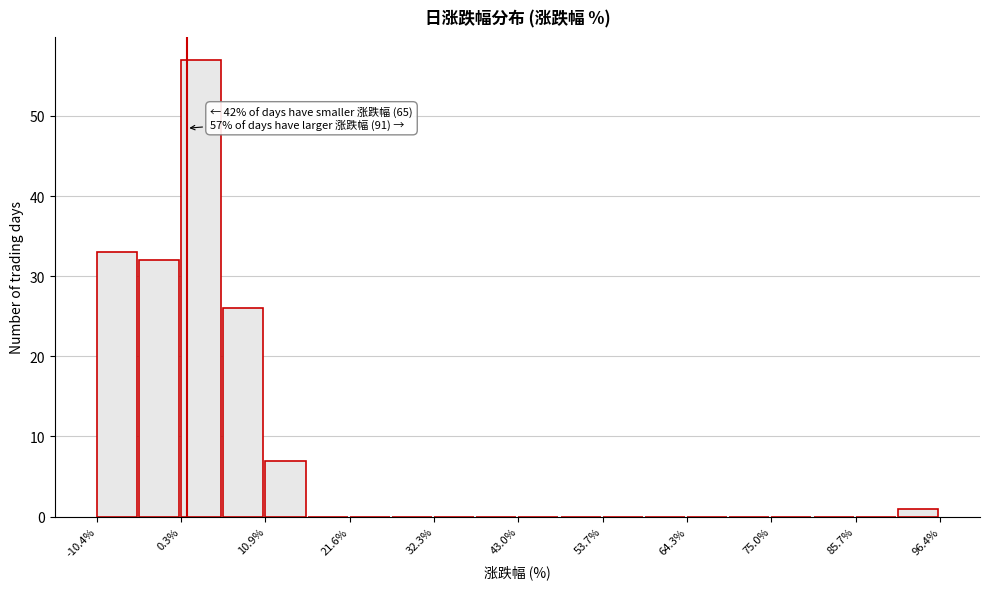

Around what value on the x-axis is the tallest bar? Give the approximate position of its centre, as read against the axis.

2